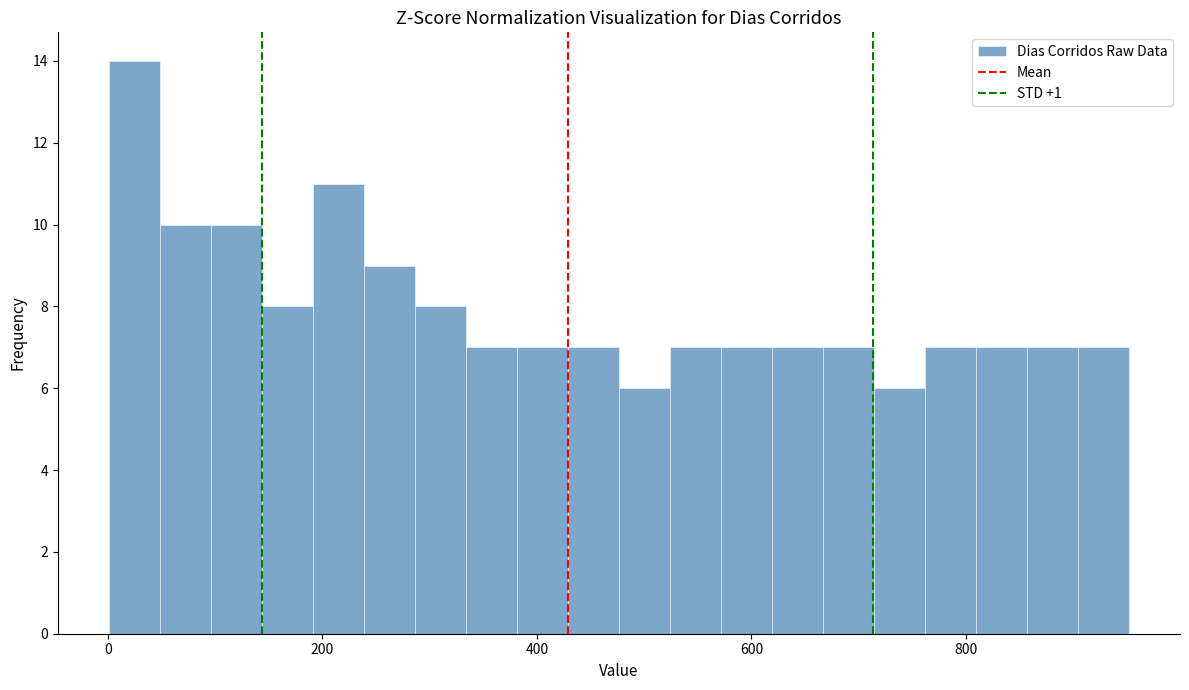

Around what value on the x-axis is the tallest bar? Give the approximate position of its centre, as read against the axis.

20